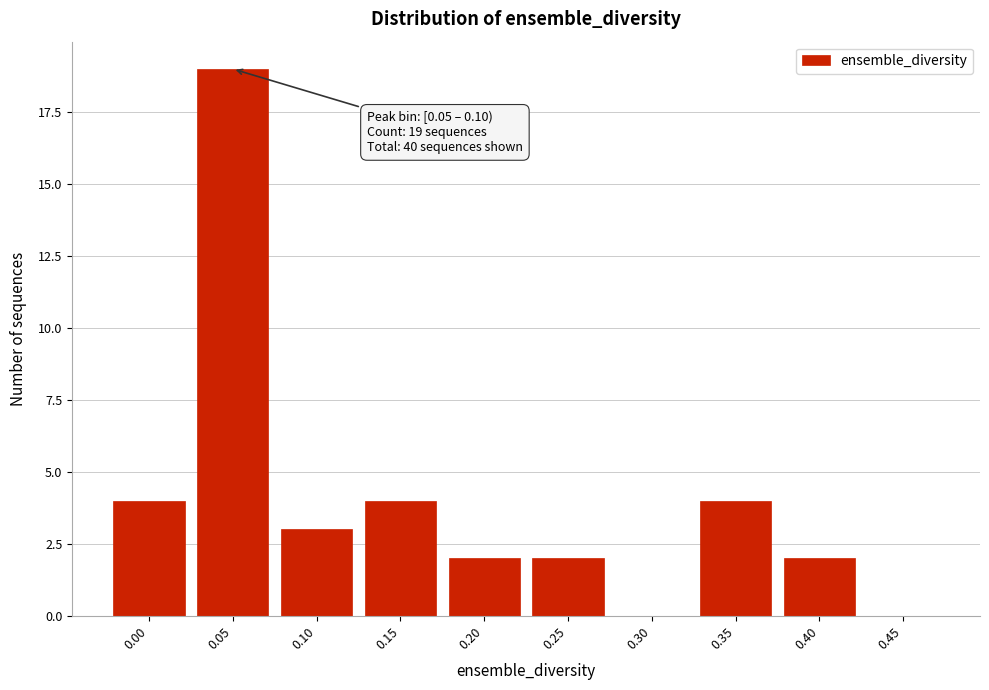

Reading right to left, what are all the values shown in this chart?

0.45=0	0.40=2	0.35=4	0.30=0	0.25=2	0.20=2	0.15=4	0.10=3	0.05=19	0.00=4